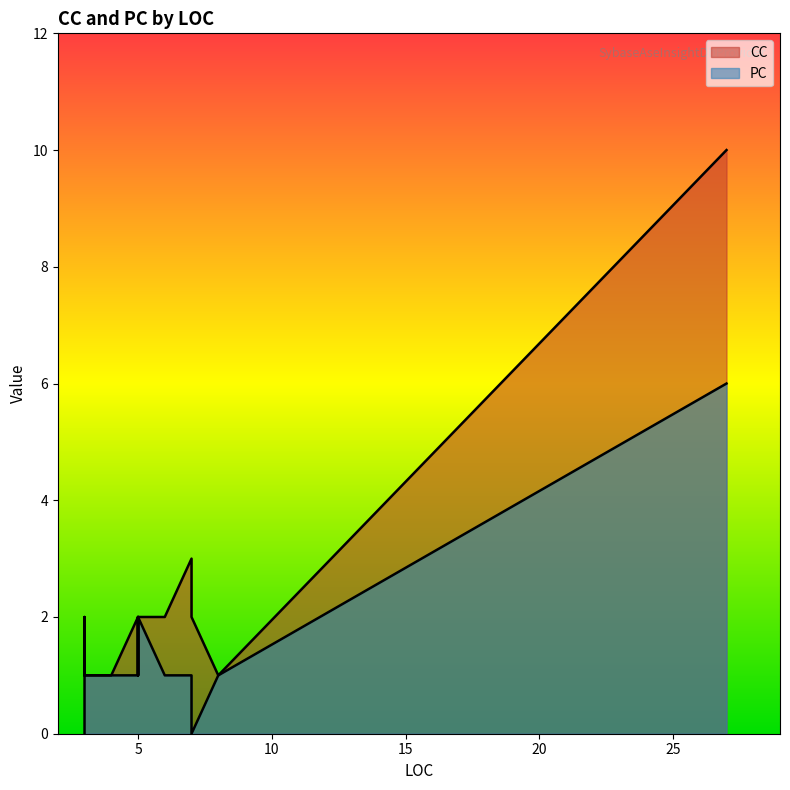

How many interior local valleys does the CC series have?

1